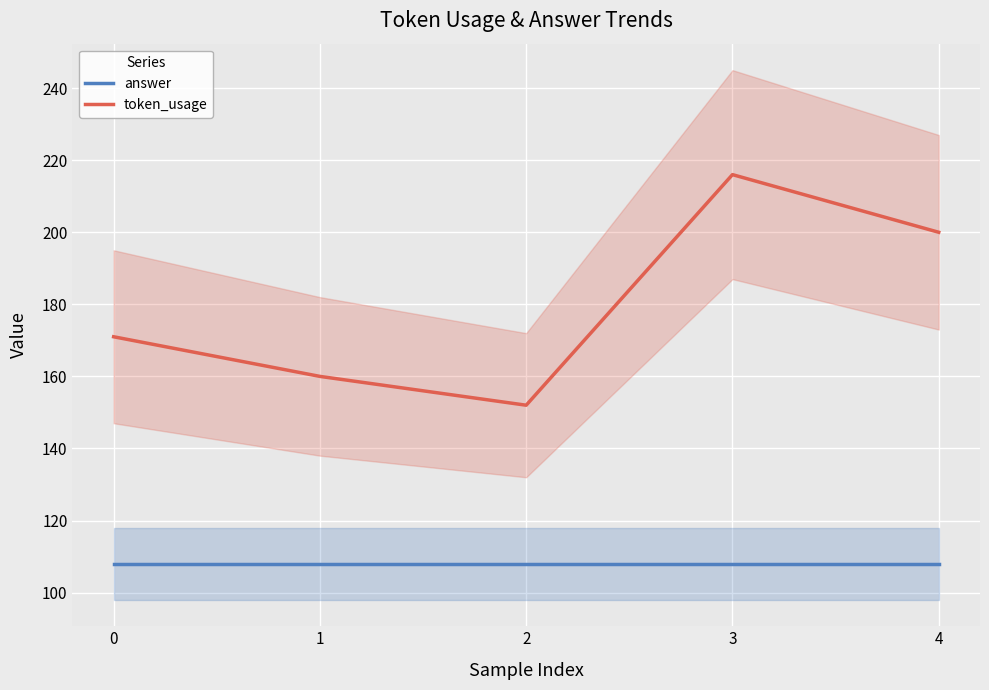

True or false: token_usage and answer cross at least once.

False